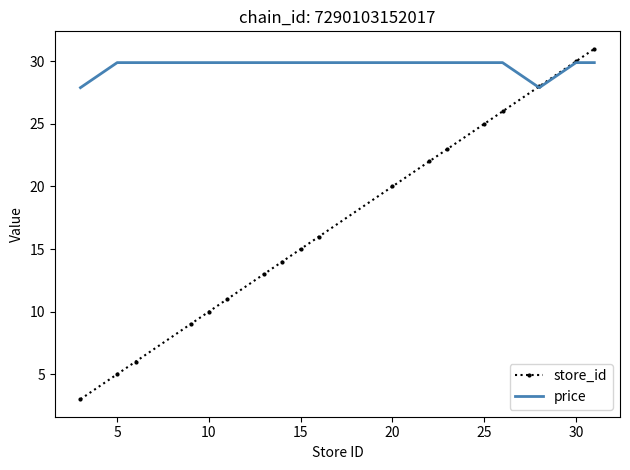

List the series in order of their overall mean, lowest first.

store_id, price